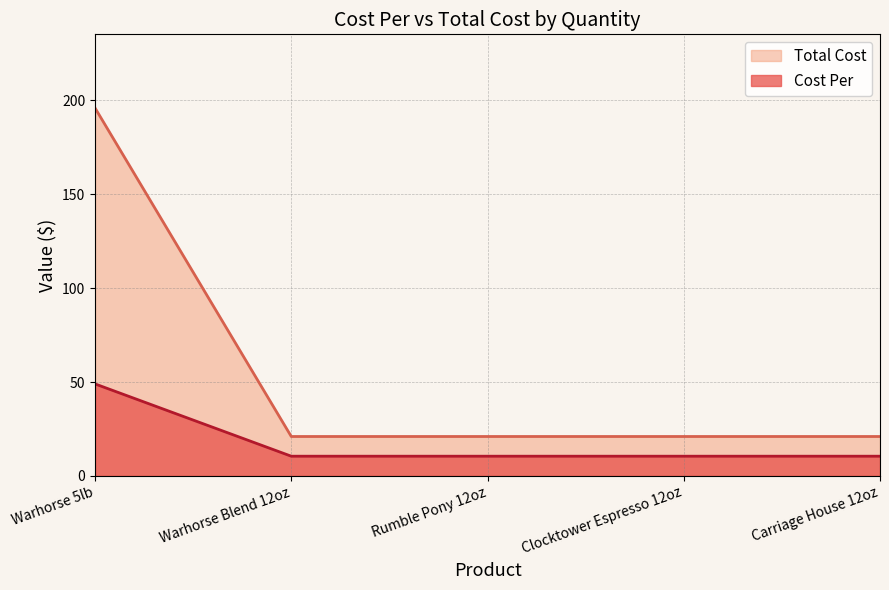

Between Warhorse Blend 12oz and Clocktower Espresso 12oz, which is larger?

Warhorse Blend 12oz